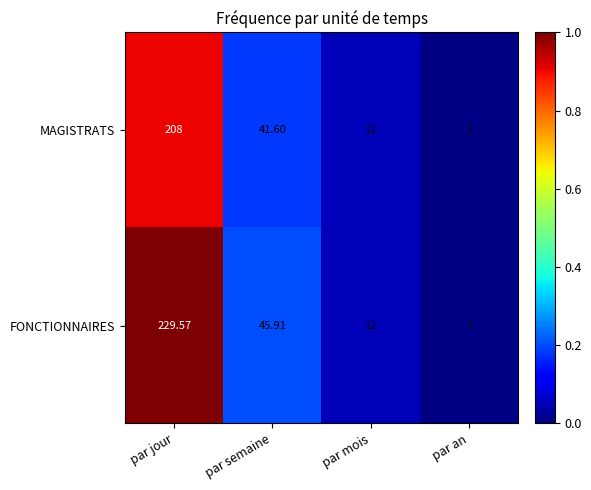

At which category is the sum across all series the highest?

par jour